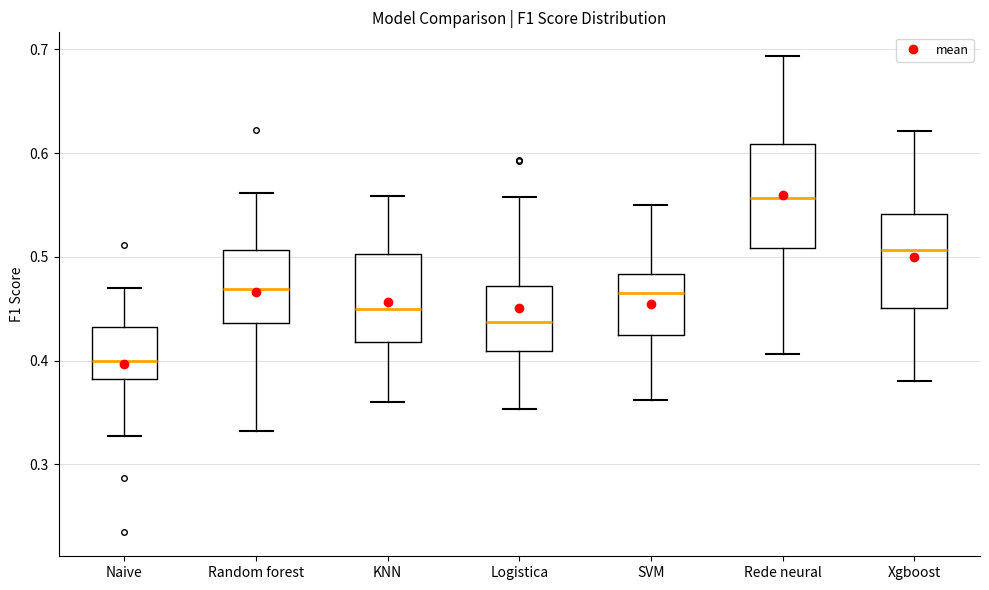

Reading left to right, transcribe this box plot: for each box, give where its median line is, the range the box spans, and where its two whiskers end, as read against the y-axis. The values are not printed on the chart, so give them approximately, as read against the axis.

Naive: median 0.40, box 0.38 to 0.43, whiskers 0.33 to 0.47
Random forest: median 0.47, box 0.44 to 0.51, whiskers 0.33 to 0.56
KNN: median 0.45, box 0.42 to 0.50, whiskers 0.36 to 0.56
Logistica: median 0.44, box 0.41 to 0.47, whiskers 0.35 to 0.56
SVM: median 0.47, box 0.42 to 0.48, whiskers 0.36 to 0.55
Rede neural: median 0.56, box 0.51 to 0.61, whiskers 0.41 to 0.69
Xgboost: median 0.51, box 0.45 to 0.54, whiskers 0.38 to 0.62